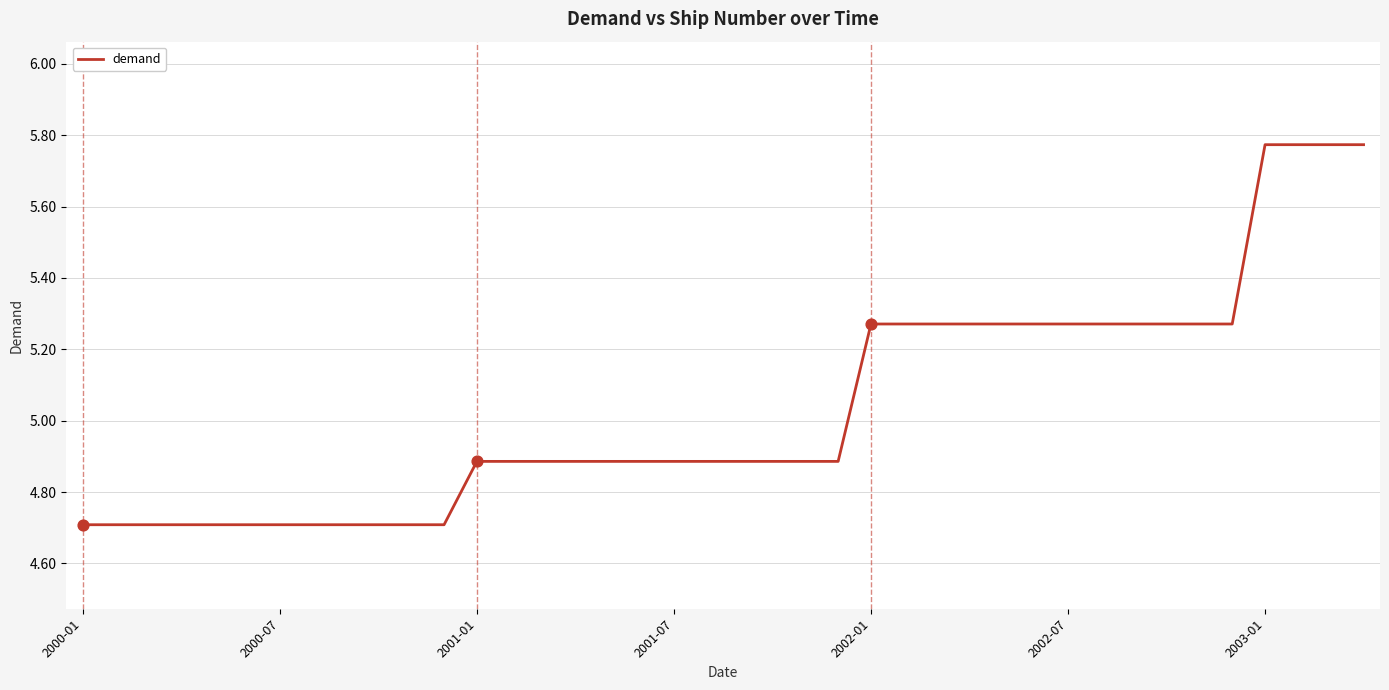

What is the smallest value displayed?

4.7